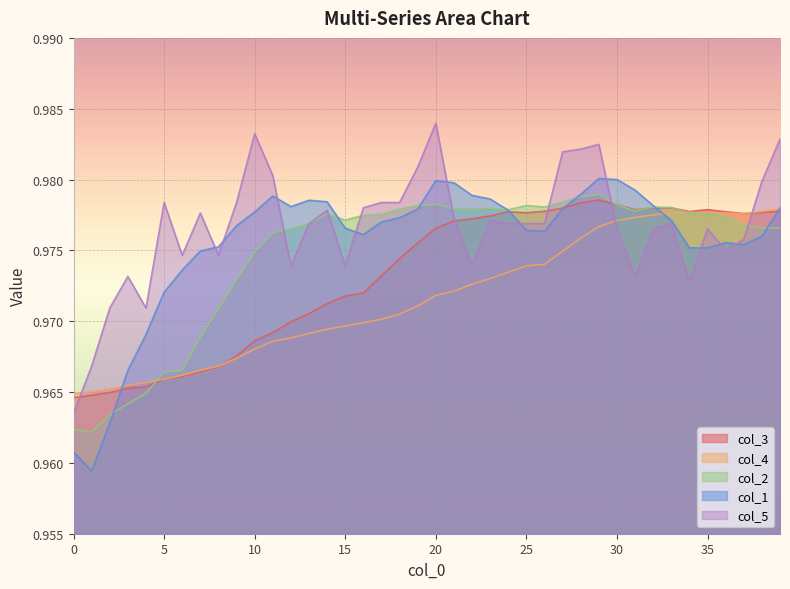

After their last crossing, which series has the higher values: col_1 or col_3?

col_1